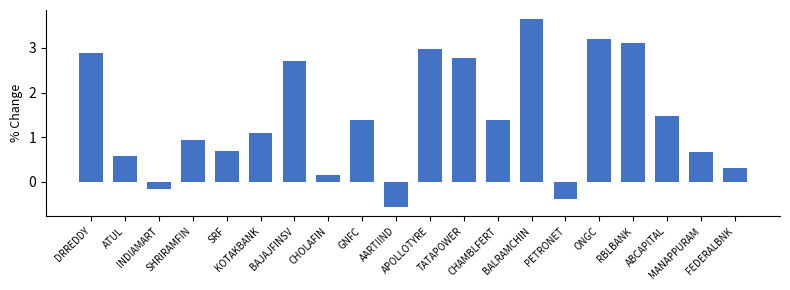

What is the smallest value displayed?

-0.6